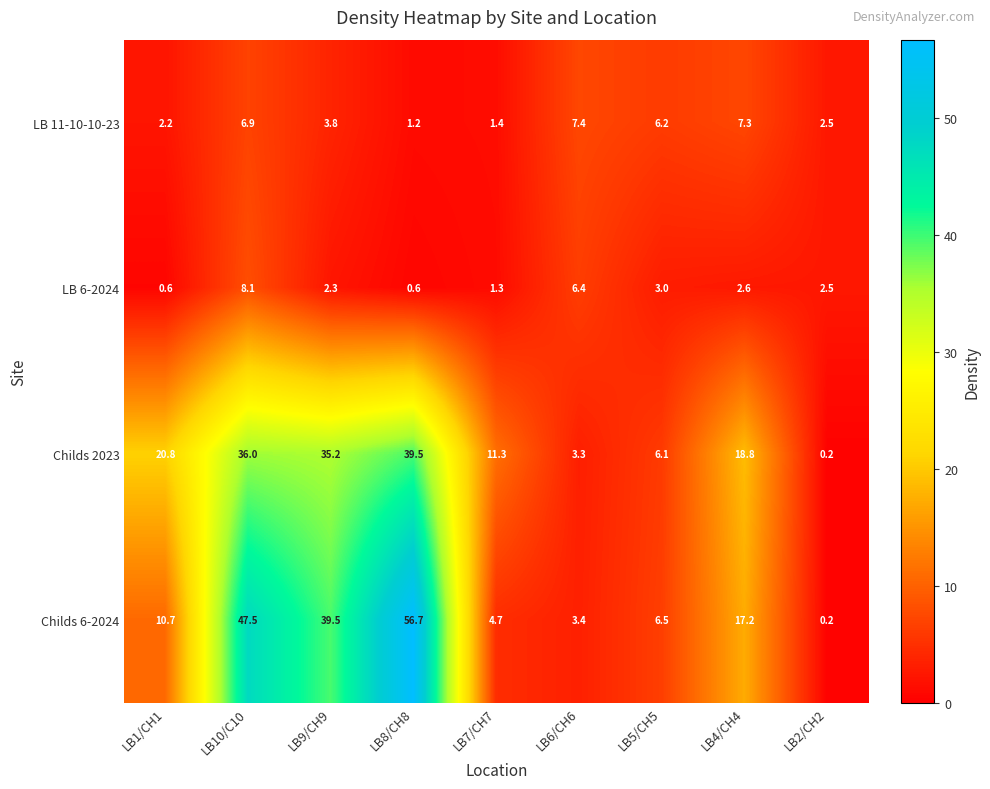

Rank the series at LB9/CH9 from highest to lowest value.

Childs 6-2024, Childs 2023, LB 11-10-10-23, LB 6-2024